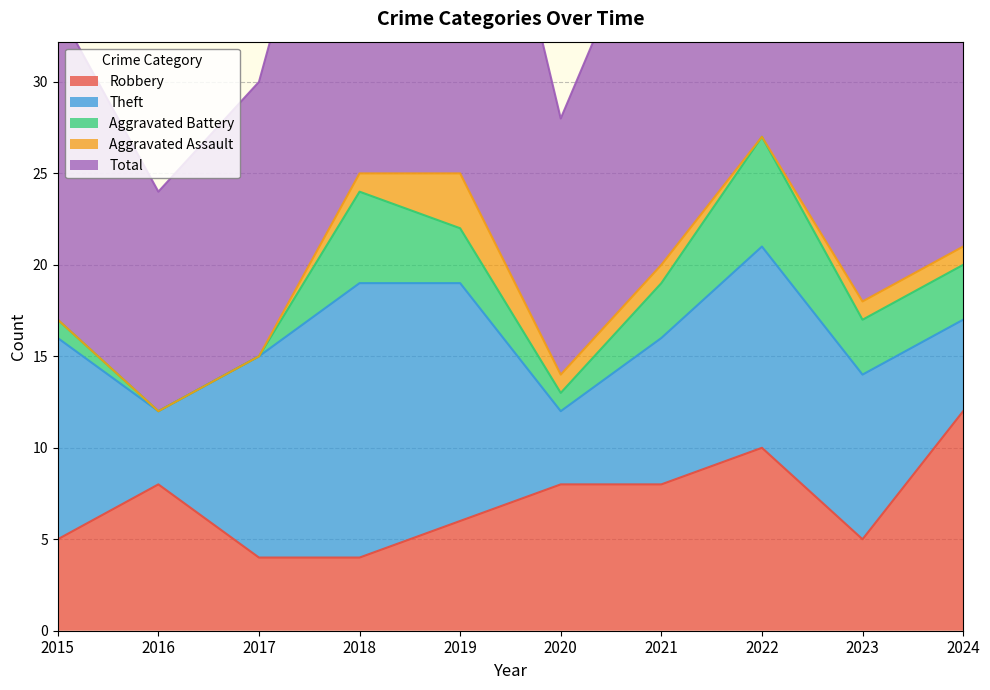

True or false: Theft and Total intersect in this chart.

False